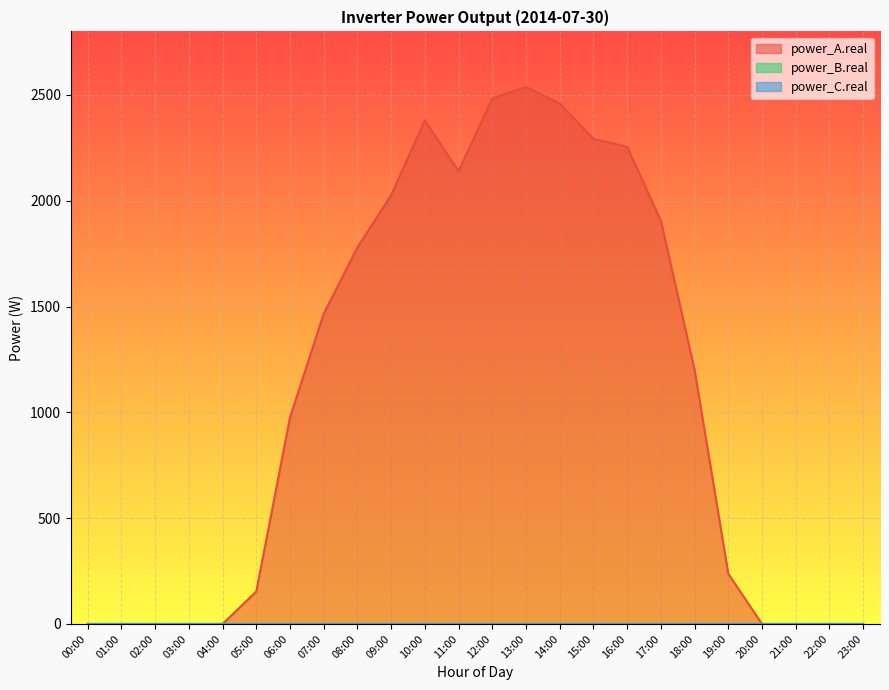

Reading left to right, transcribe all the data shown in this chart.

power_A.real: 00:00=0.0	01:00=0.0	02:00=0.0	03:00=0.0	04:00=0.0	05:00=153.3	06:00=975.8	07:00=1465.8	08:00=1779.2	09:00=2026.2	10:00=2380.0	11:00=2139.7	12:00=2483.3	13:00=2537.9	14:00=2459.1	15:00=2292.4	16:00=2254.6	17:00=1905.8	18:00=1200.7	19:00=237.2	20:00=0.0	21:00=0.0	22:00=0.0	23:00=0.0
power_B.real: 00:00=0.0	01:00=0.0	02:00=0.0	03:00=0.0	04:00=0.0	05:00=0.0	06:00=0.0	07:00=0.0	08:00=0.0	09:00=0.0	10:00=0.0	11:00=0.0	12:00=0.0	13:00=0.0	14:00=0.0	15:00=0.0	16:00=0.0	17:00=0.0	18:00=0.0	19:00=0.0	20:00=0.0	21:00=0.0	22:00=0.0	23:00=0.0
power_C.real: 00:00=0.0	01:00=0.0	02:00=0.0	03:00=0.0	04:00=0.0	05:00=0.0	06:00=0.0	07:00=0.0	08:00=0.0	09:00=0.0	10:00=0.0	11:00=0.0	12:00=0.0	13:00=0.0	14:00=0.0	15:00=0.0	16:00=0.0	17:00=0.0	18:00=0.0	19:00=0.0	20:00=0.0	21:00=0.0	22:00=0.0	23:00=0.0